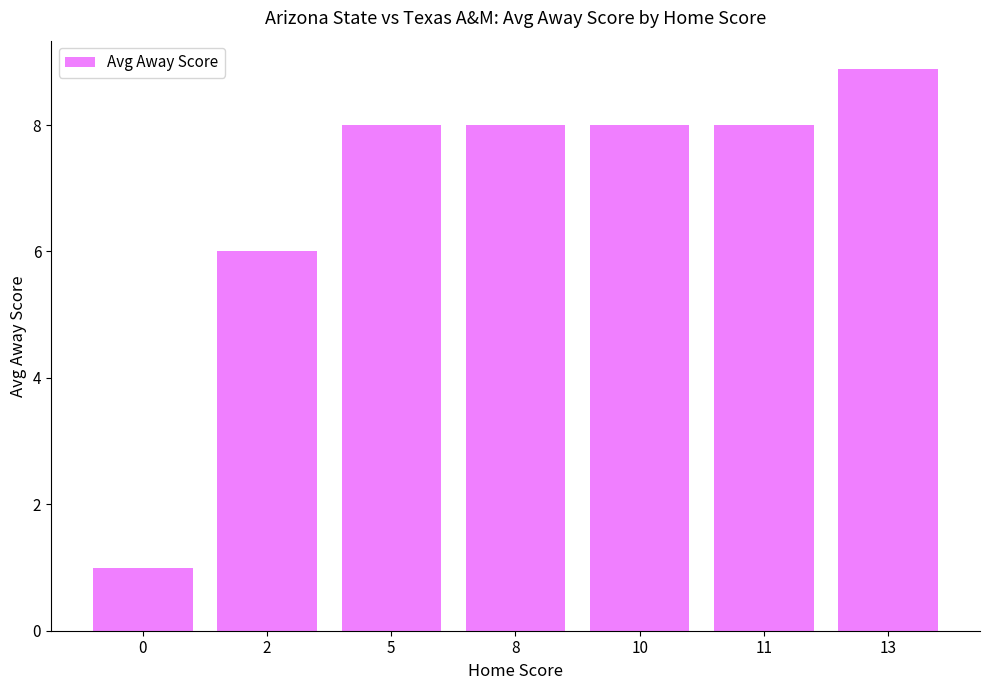

What is the change in value from 0 to 13?

+7.9